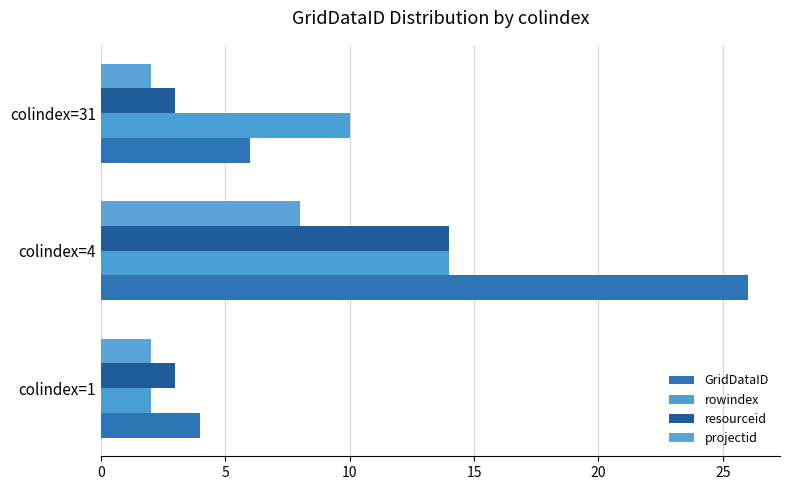

Rank the series by their maximum value, from lowest to highest.

projectid, rowindex, resourceid, GridDataID